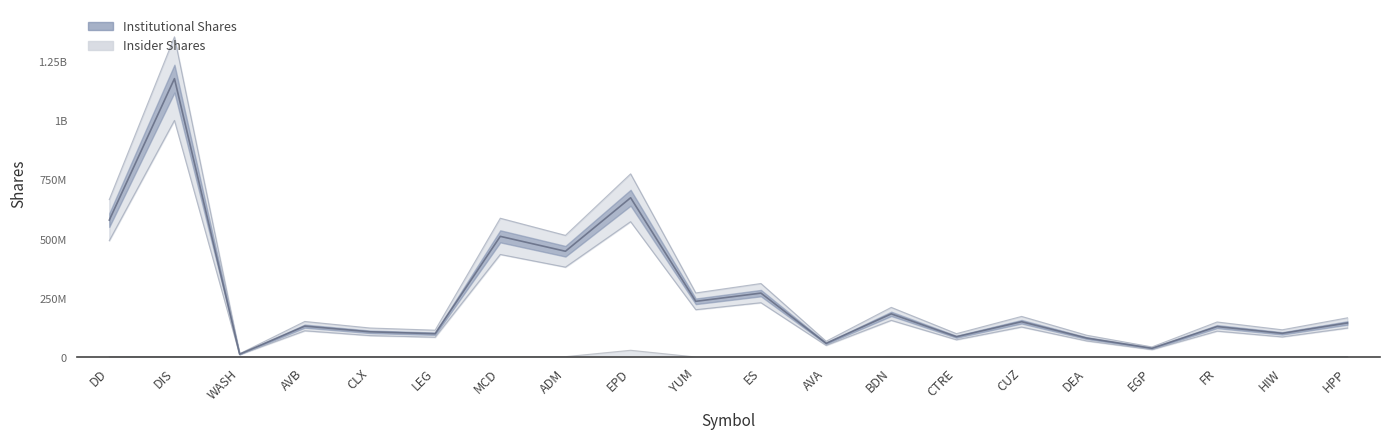

At which label is Insider Shares closest to 14611121?

BDN